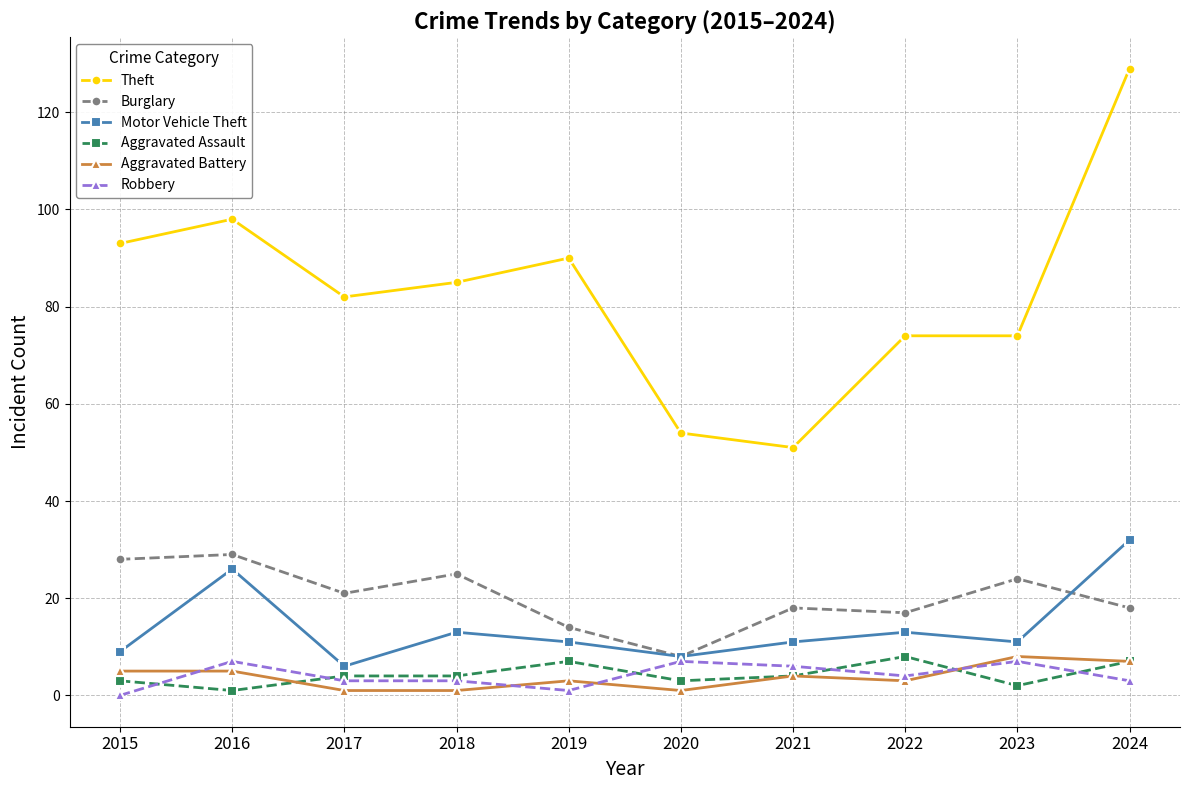

Which label corresponds to the largest value in the chart?

2024